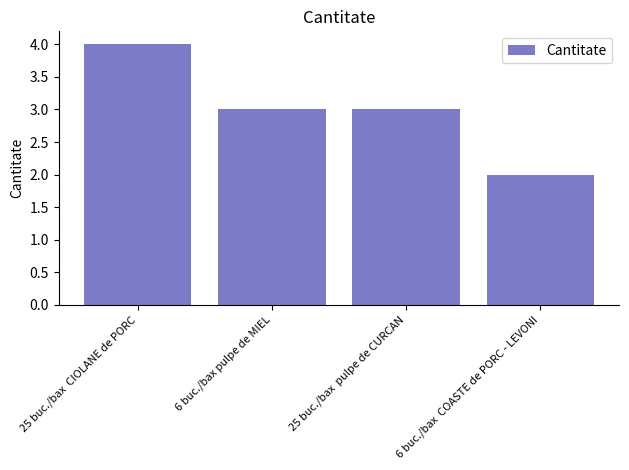

Is it true that the value at 25 buc./bax  pulpe de CURCAN is 4?

False